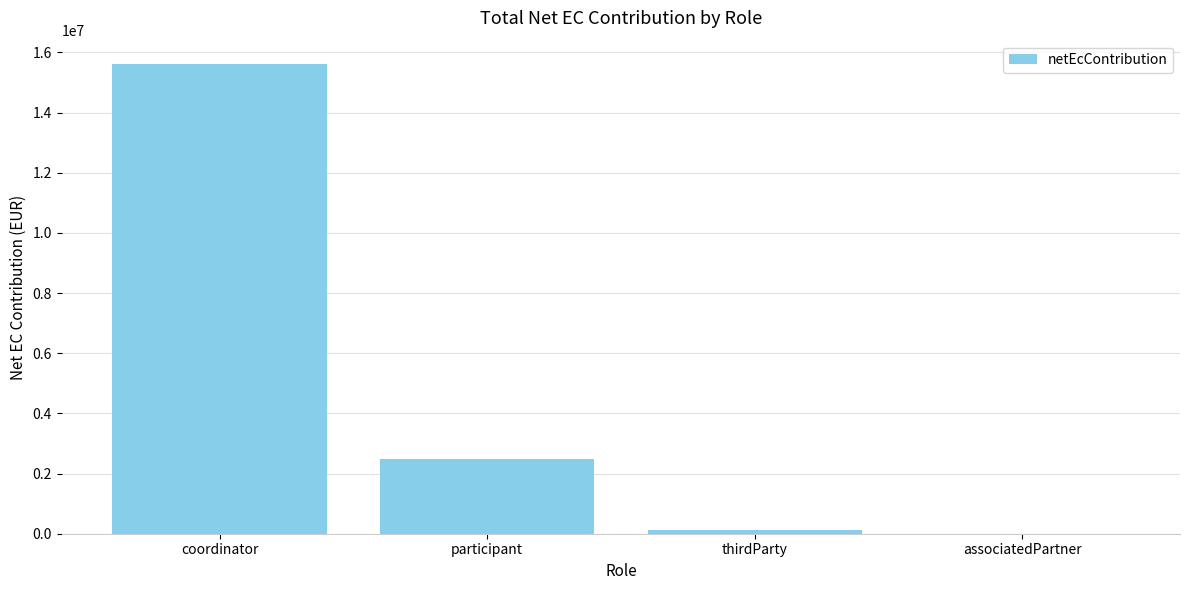

The chart shows a value of 26229166.2 at coordinator. True or false?

False